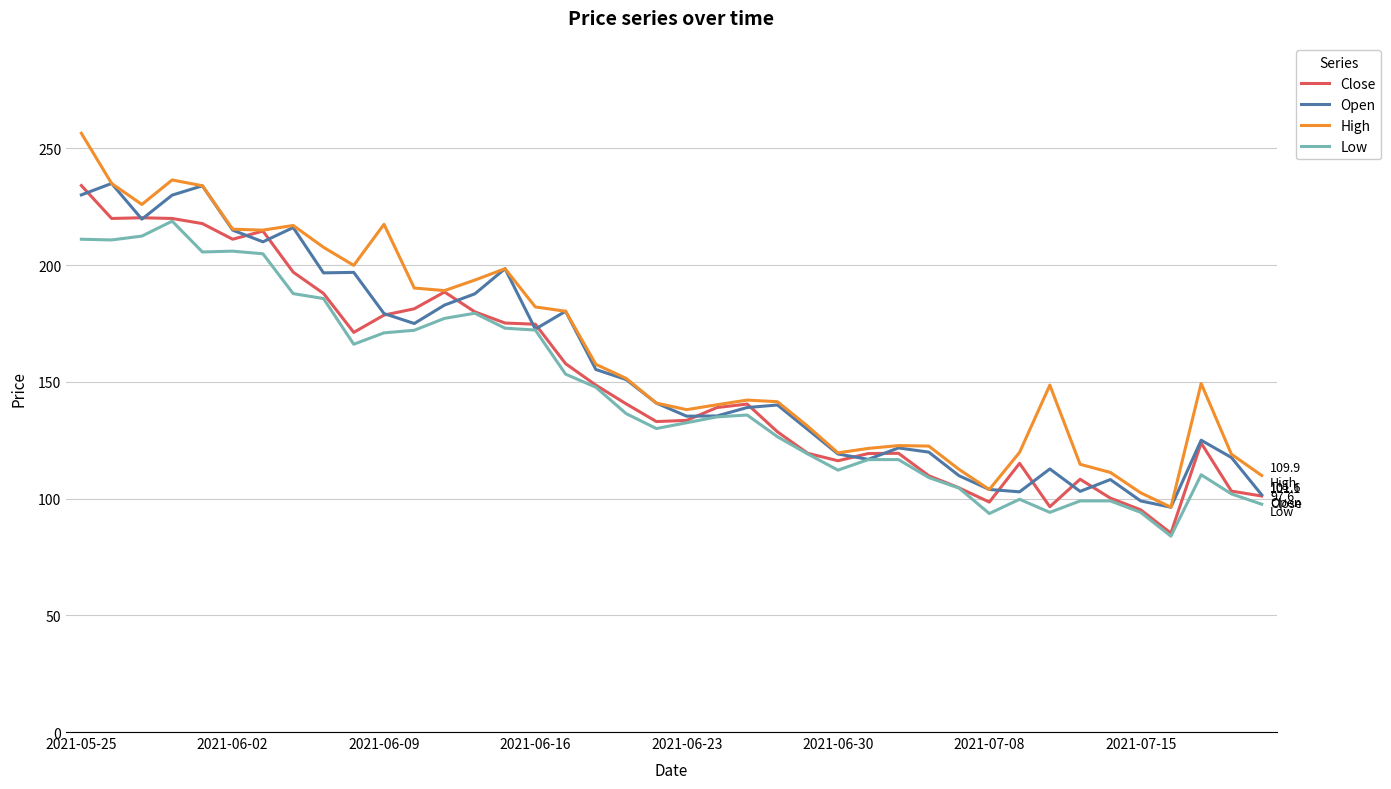

What is the greatest value displayed?

256.5